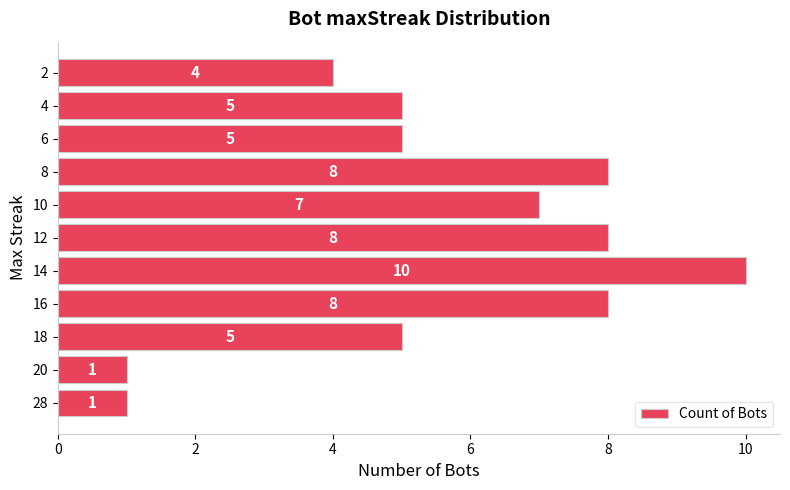

What is the difference between the maximum and minimum values?

9